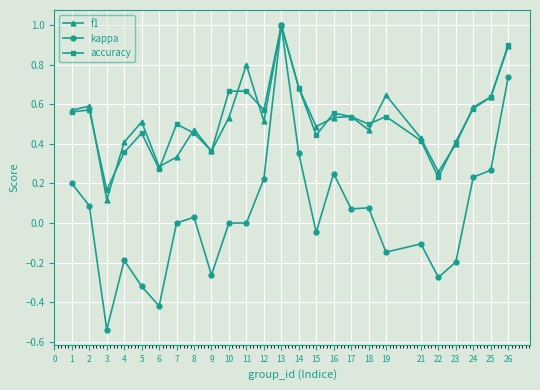

Rank the series at 10 from lowest to highest value.

kappa, f1, accuracy